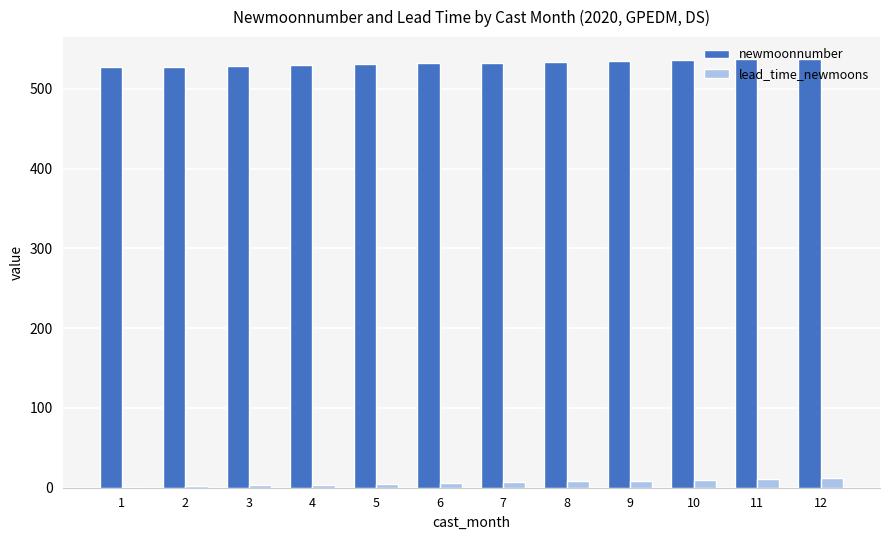

True or false: newmoonnumber has a value of 916 at 8.

False